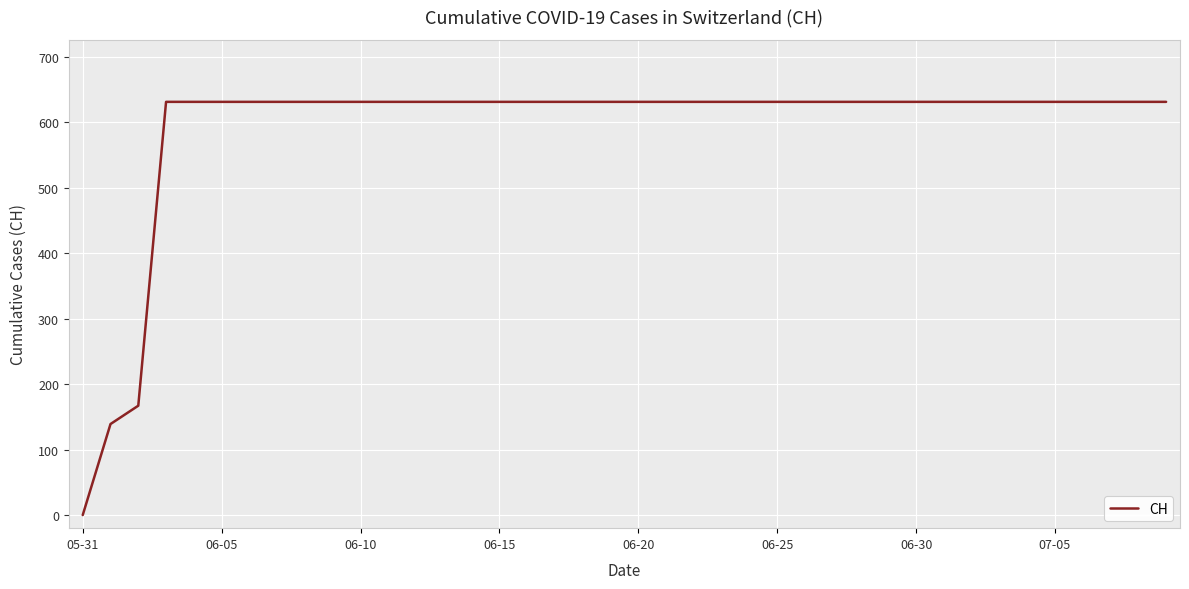

What is the average value?

591